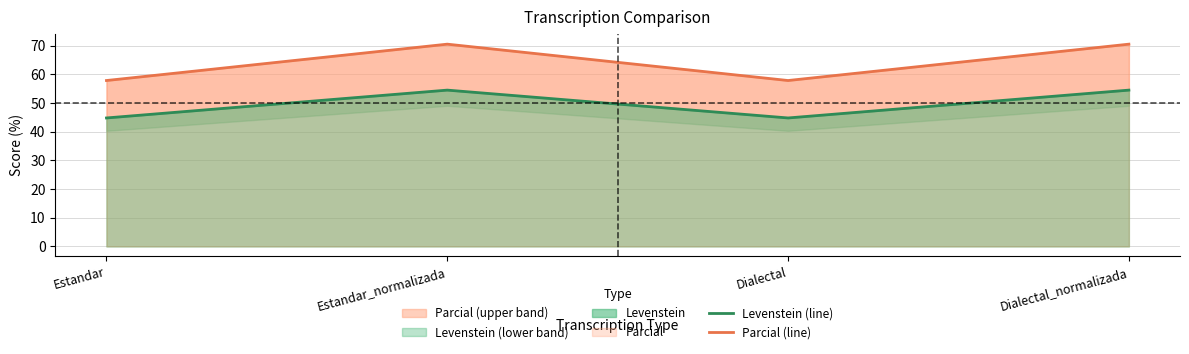

Reading left to right, what are all the values shown in this chart?

Levenstein (line): Estandar=44.8	Estandar_normalizada=54.5	Dialectal=44.8	Dialectal_normalizada=54.5
Parcial (line): Estandar=57.9	Estandar_normalizada=70.6	Dialectal=57.9	Dialectal_normalizada=70.6